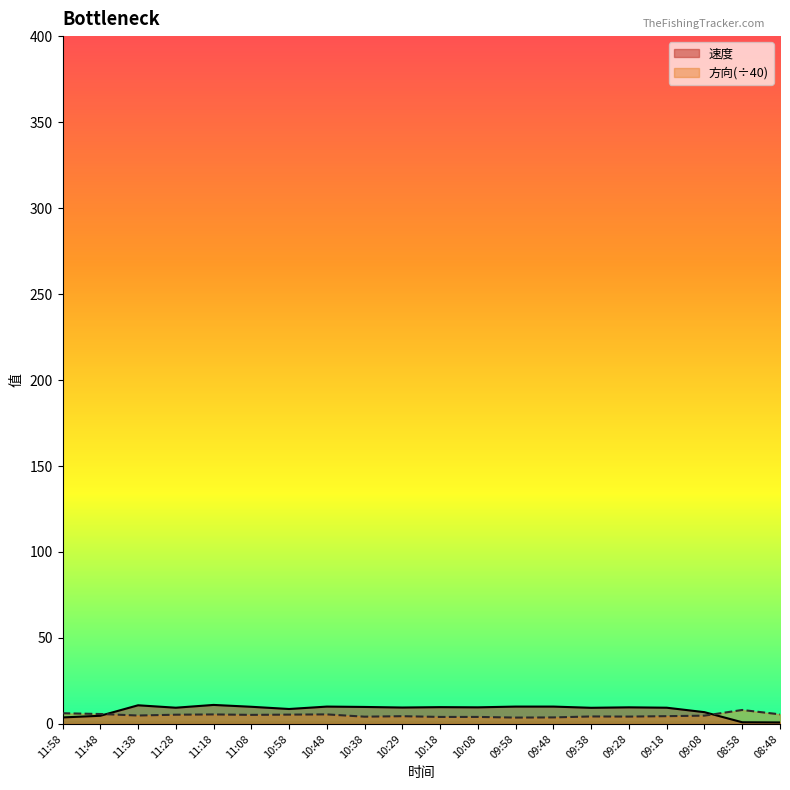

Reading right to left, what are all the values shown in this chart?

速度: 0.9	1.0	6.8	9.4	9.7	9.4	10.1	10.1	9.7	9.8	9.6	9.9	10.1	8.7	10.0	11.1	9.4	10.8	4.8	3.8
方向: 5.6	8.1	4.8	4.5	4.3	4.3	3.8	3.7	4.1	4.1	4.5	4.2	5.5	5.4	5.3	5.5	5.4	4.9	5.8	6.2